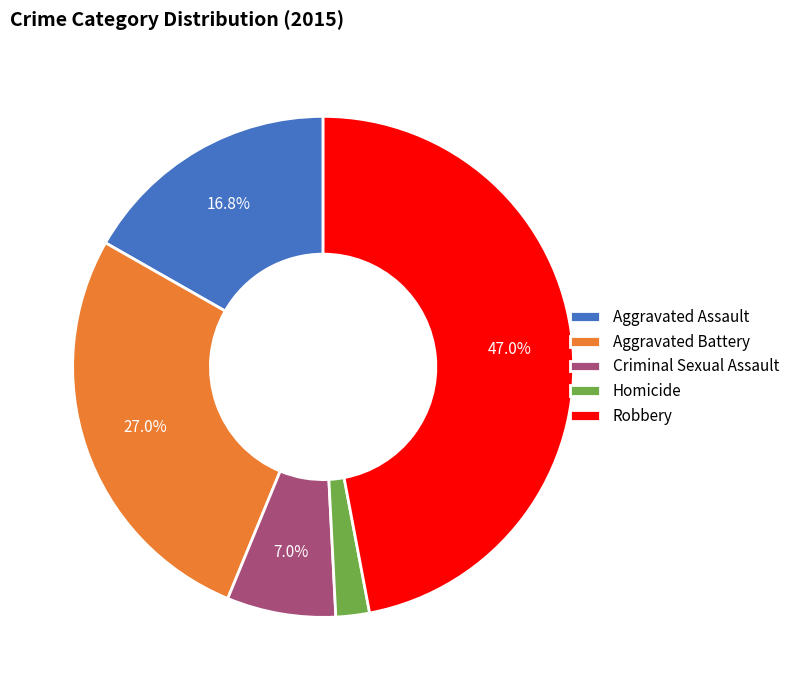

Is it true that Aggravated Battery is 27% of the pie?

True